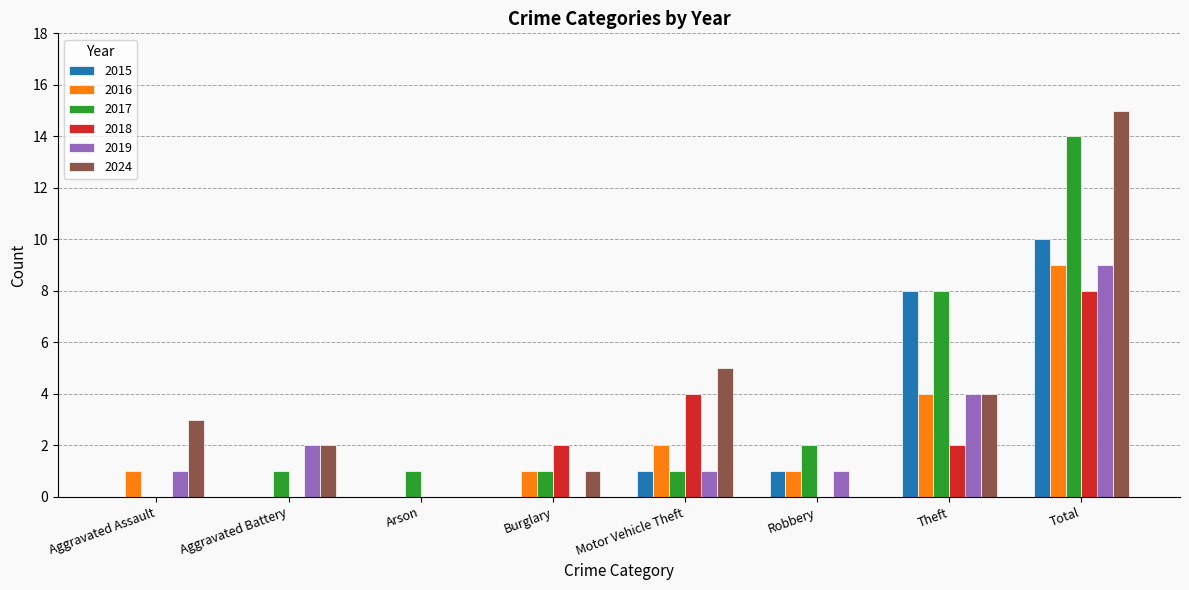

How many groups of bars are there?

8